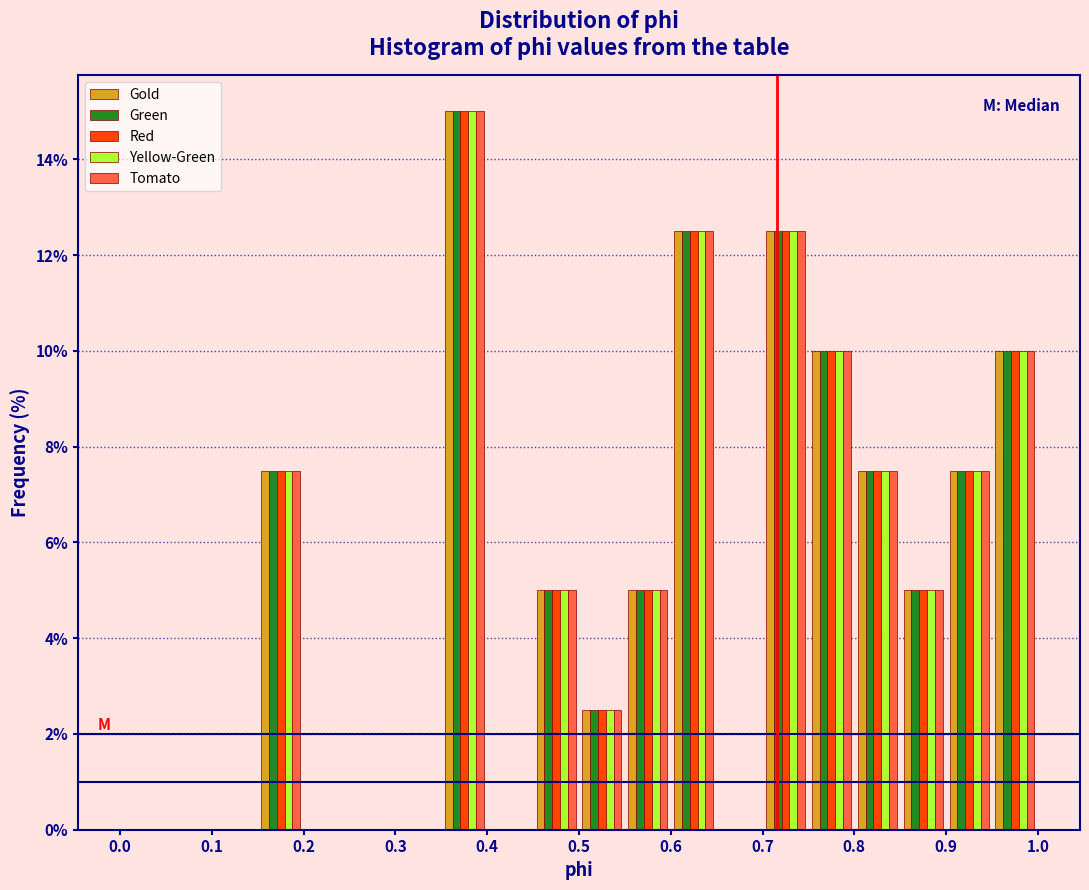

In the Green series, which range on the x-axis has the tallest bar?

0.35 to 0.40